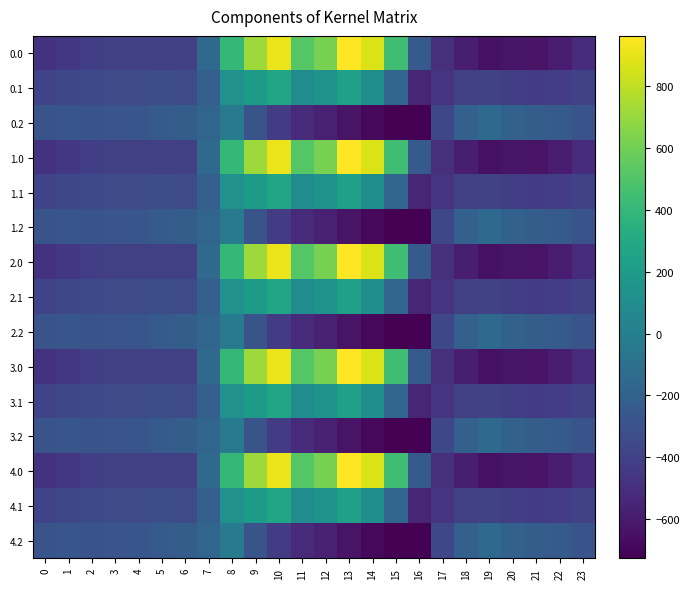

What is the total value across all series at 4?

-5094.5